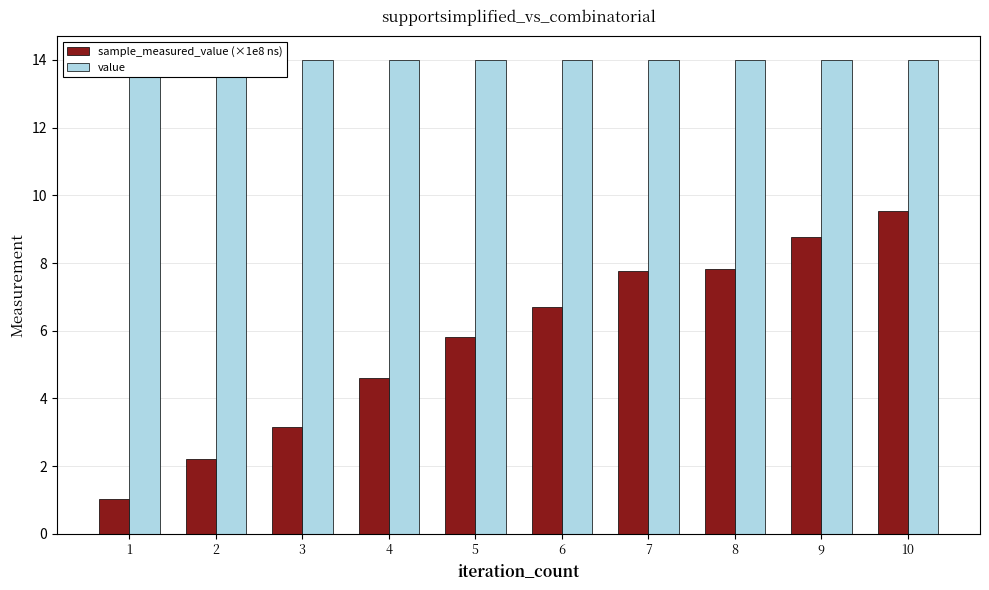

Which series has the widest spread of values?

sample_measured_value (×1e8 ns)